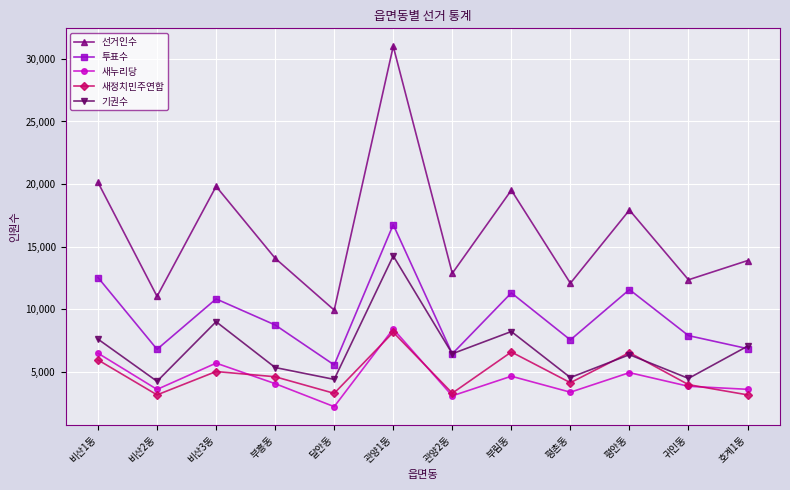

True or false: 투표수 has a value of 6789 at 비산2동.

True